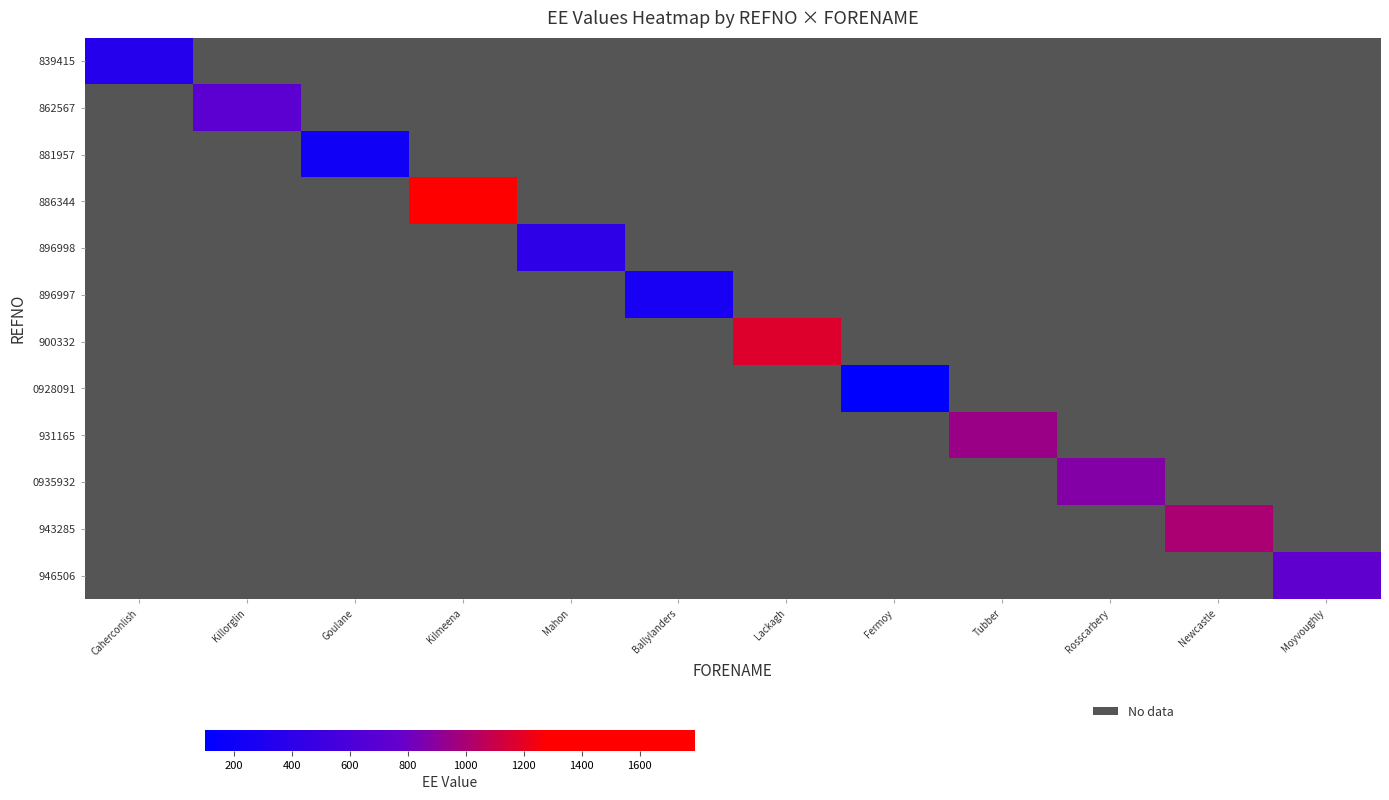

What is the maximum value shown in the chart?

1791.1